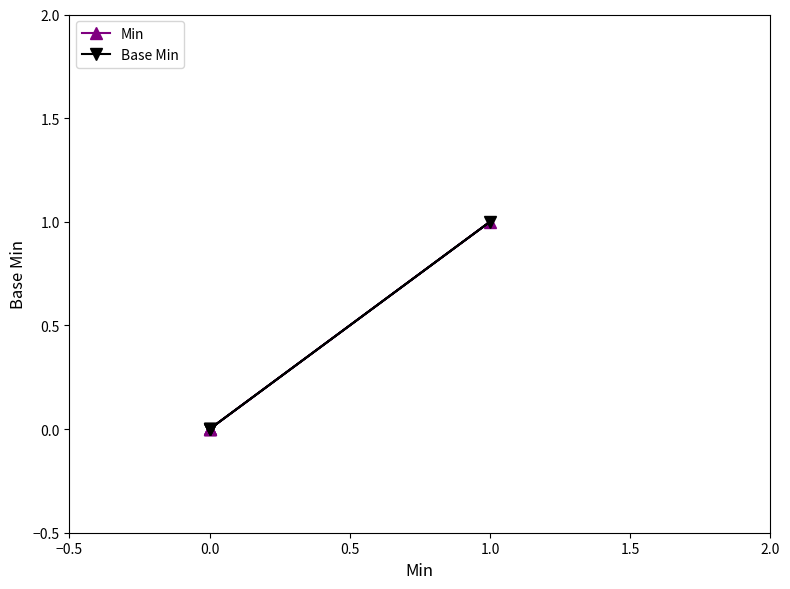

How many data points in Min are above 0?

1